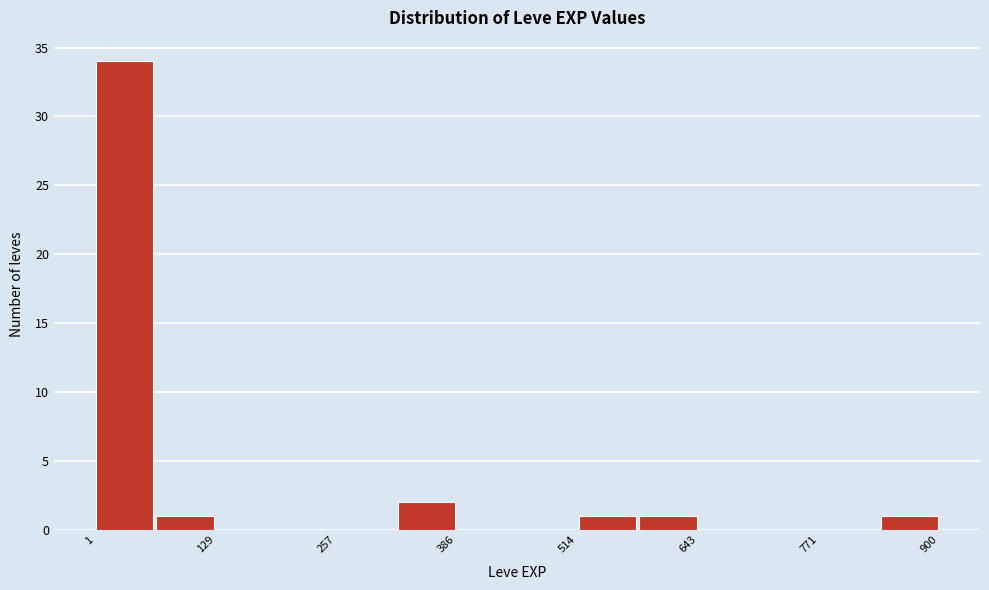

Around what value on the x-axis is the tallest bar? Give the approximate position of its centre, as read against the axis.

40